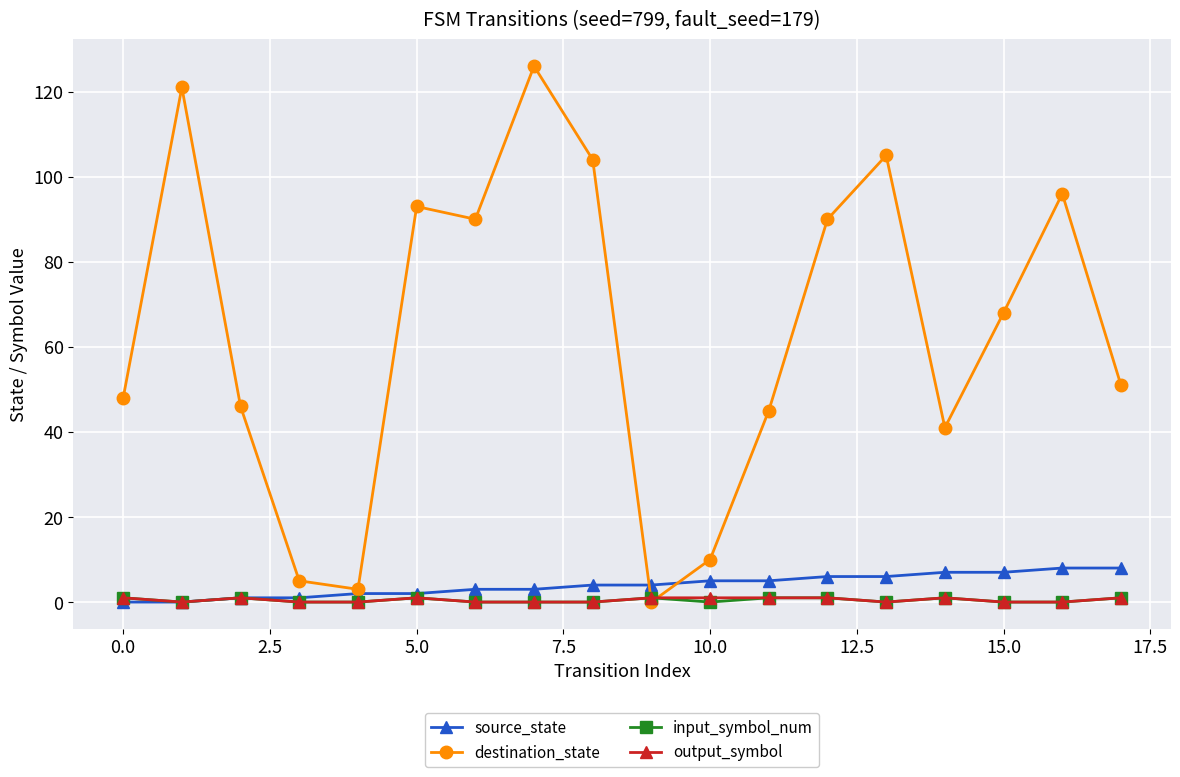

Which series has the largest total across all categories?

destination_state